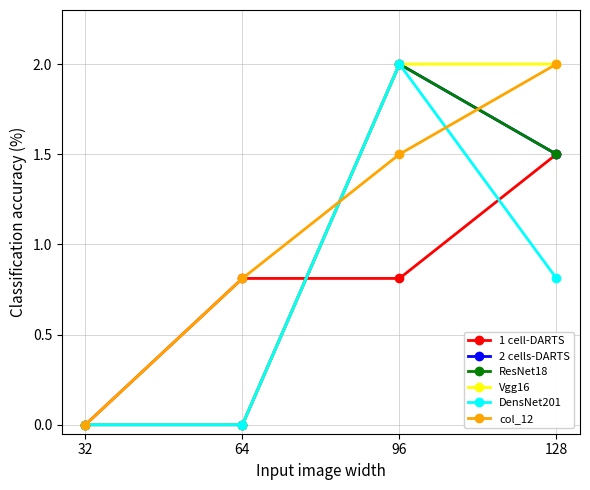

What is the maximum value shown in the chart?

2.0